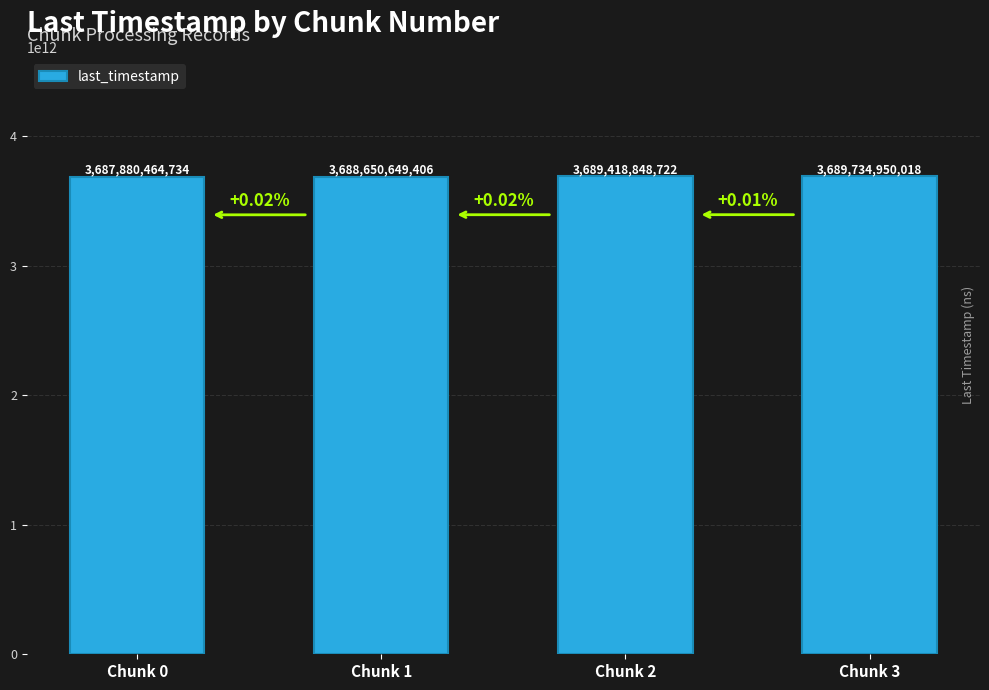

Which category has the lowest value across all series?

Chunk 0